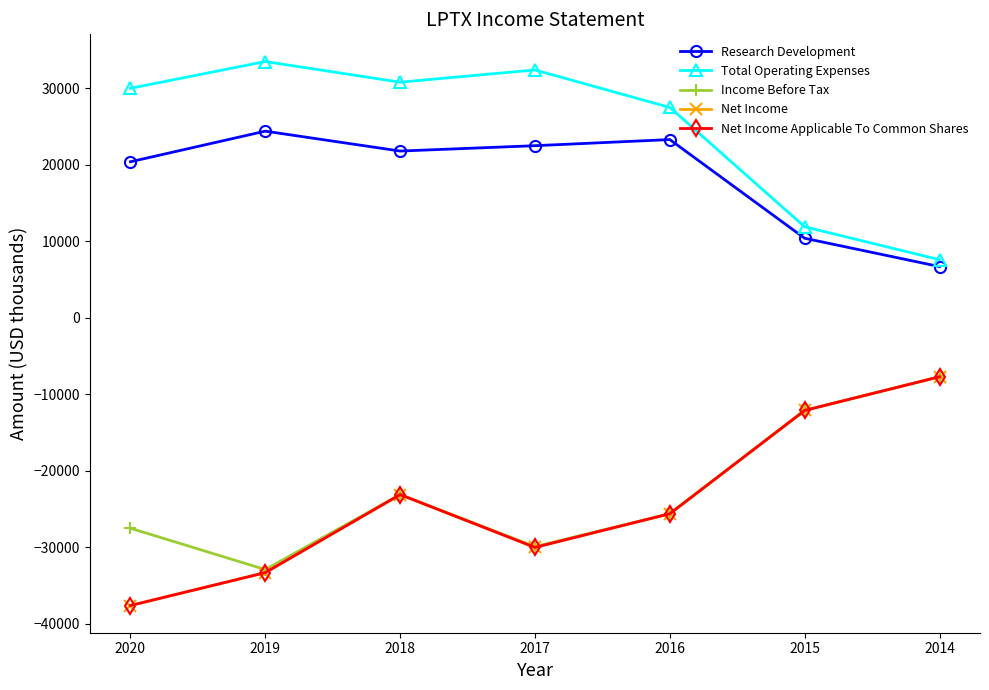

Is the value of Research Development at 2018 greater than the value of Total Operating Expenses at 2015?

Yes